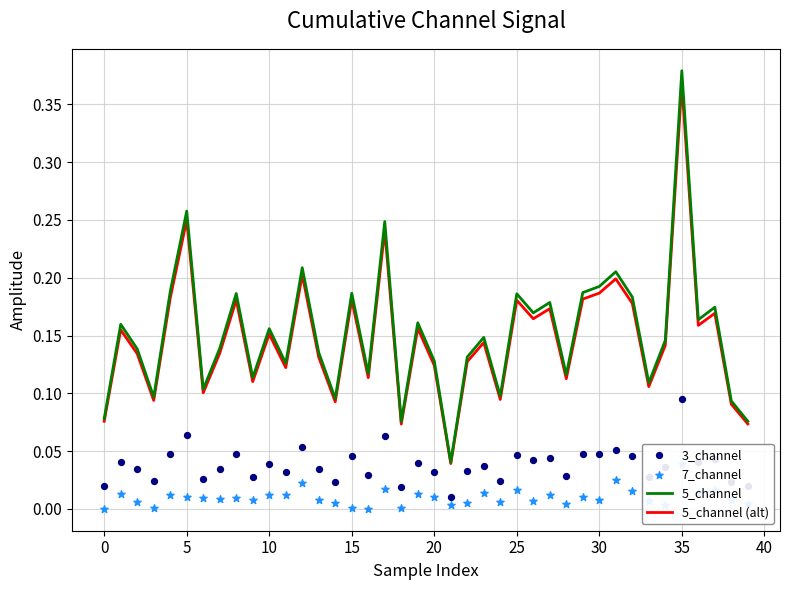

Which series reaches the minimum Y coordinate?

7_channel